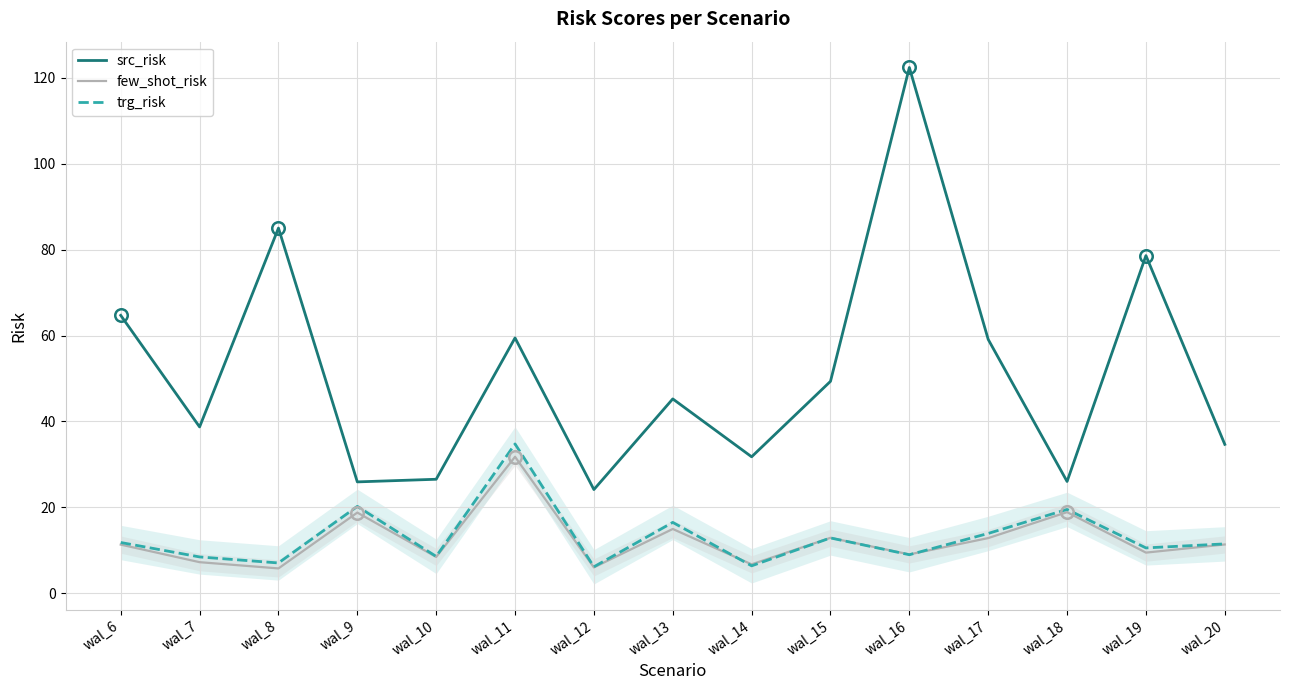

What is the spread (max minus min) of values at wal_20?

23.3